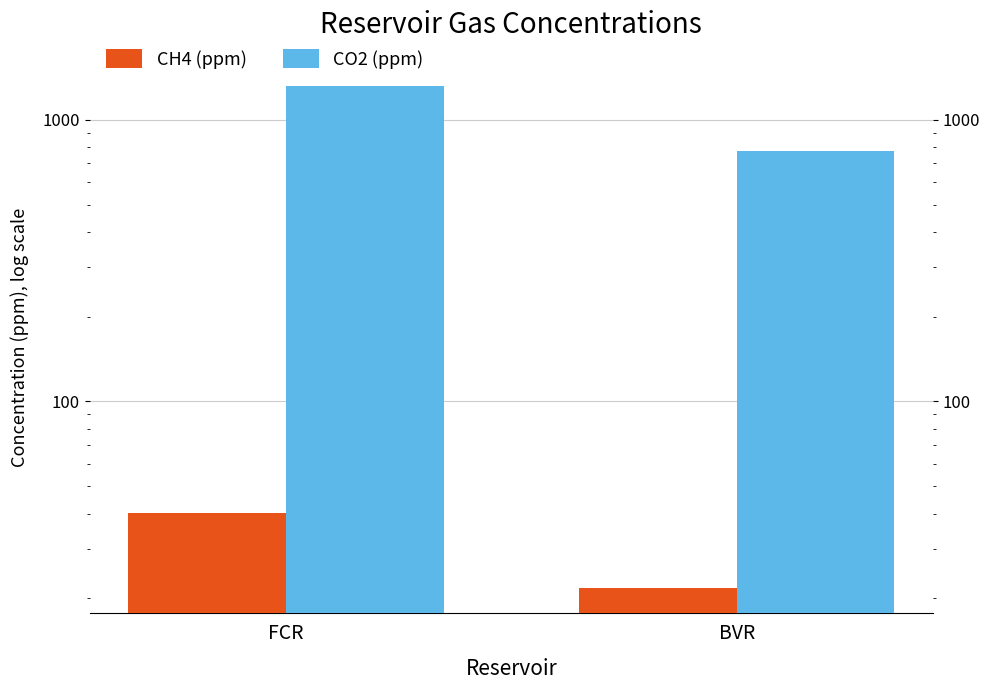

What is the value of the CH4 (ppm) bar at the 1st from the left?

40.1